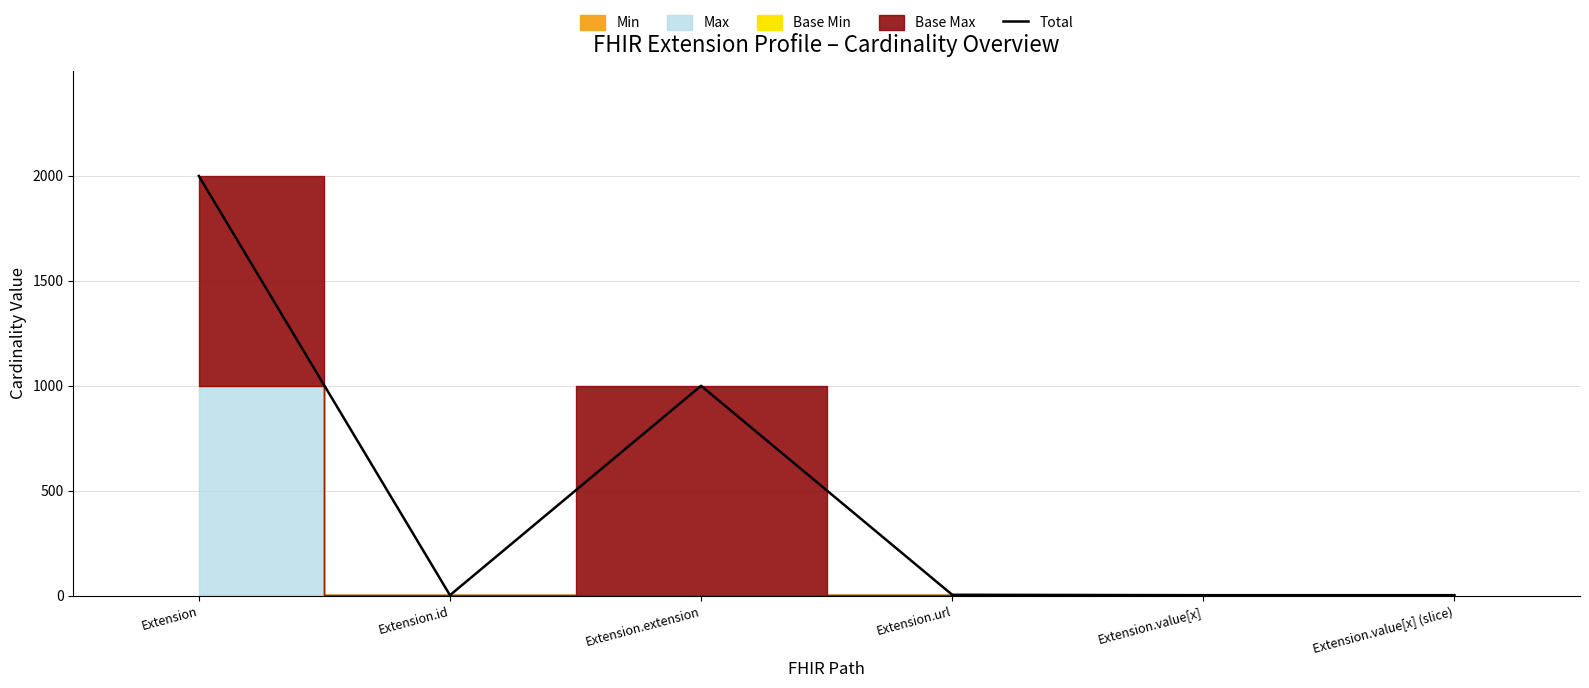

What is the difference between the maximum and minimum values?

1996